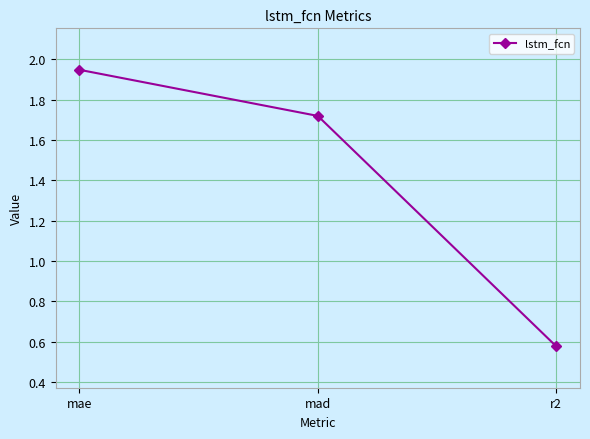

The chart shows a value of 0.7 at mae. True or false?

False